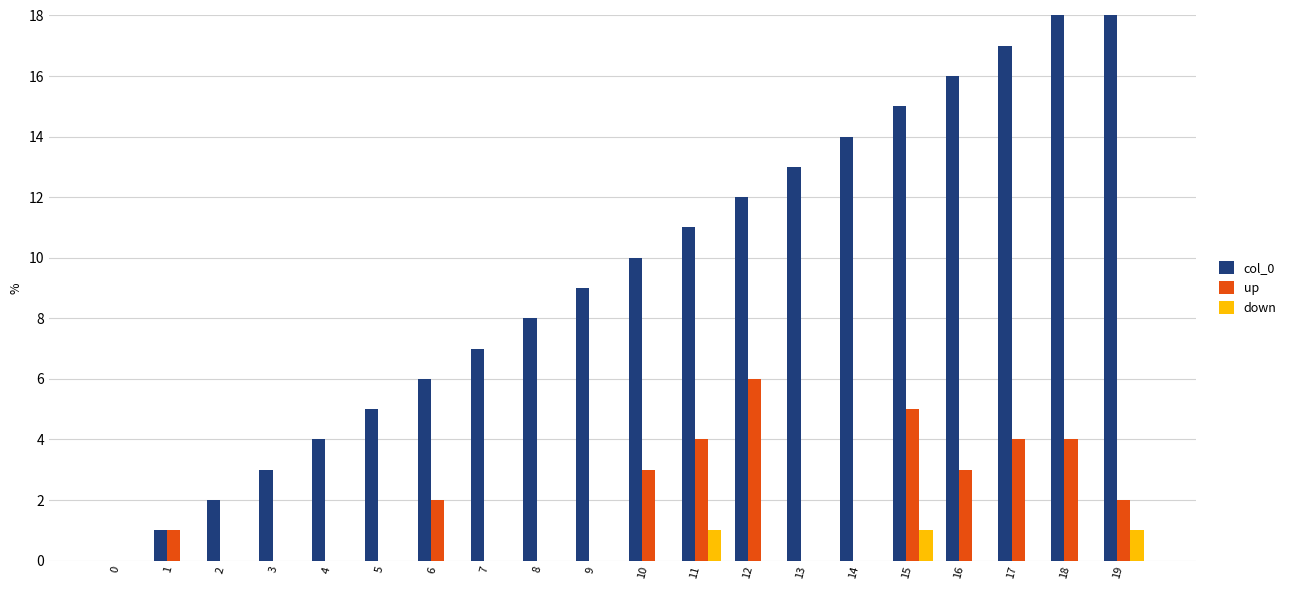

Rank the series at 9 from highest to lowest value.

col_0, up, down